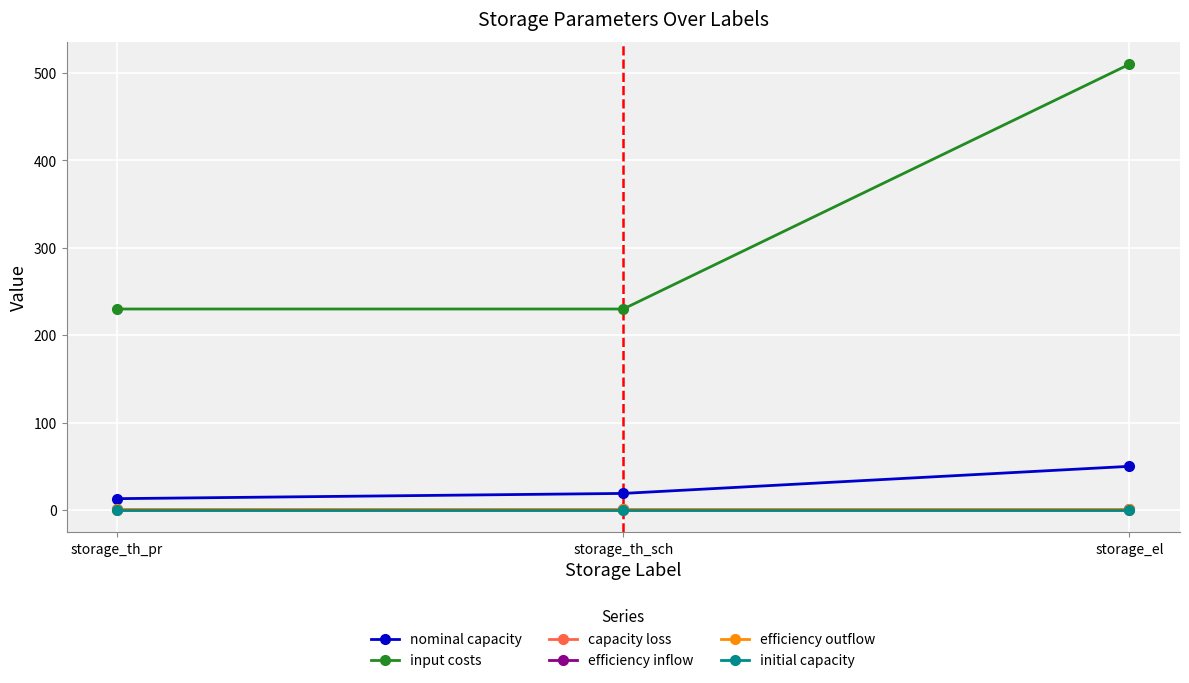

What is the minimum value for nominal capacity?

13.0